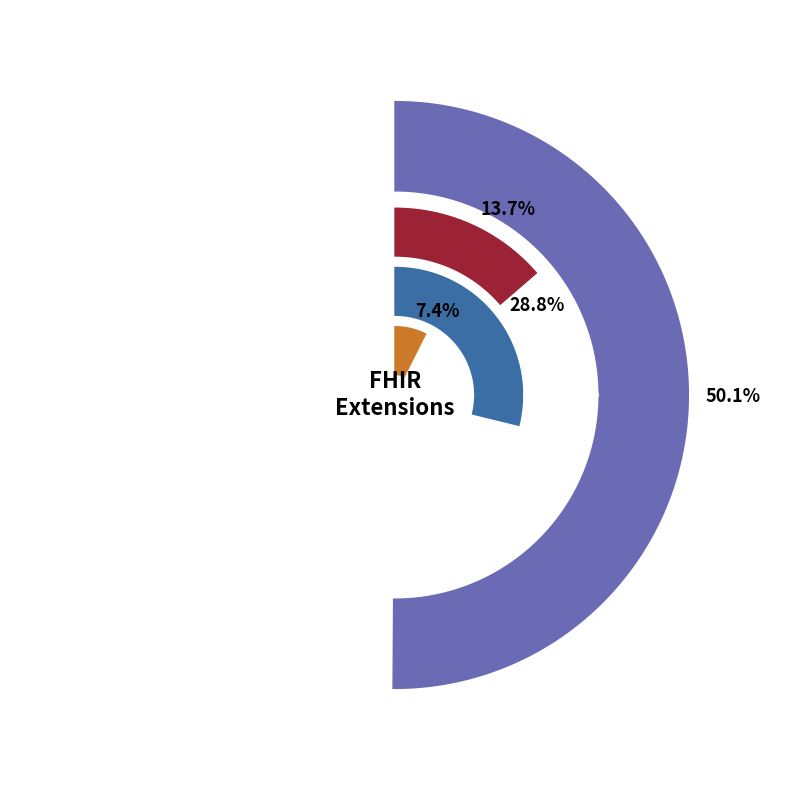

Is there any slice that represents more than half of the pie?

Yes